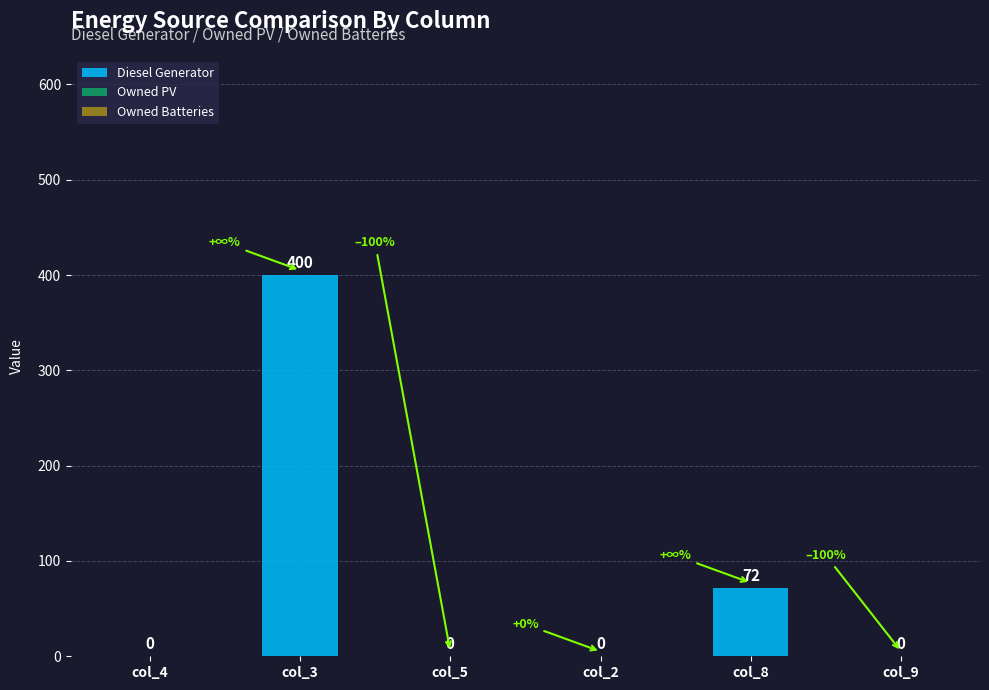

Which has a higher value, col_3 or col_2?

col_3